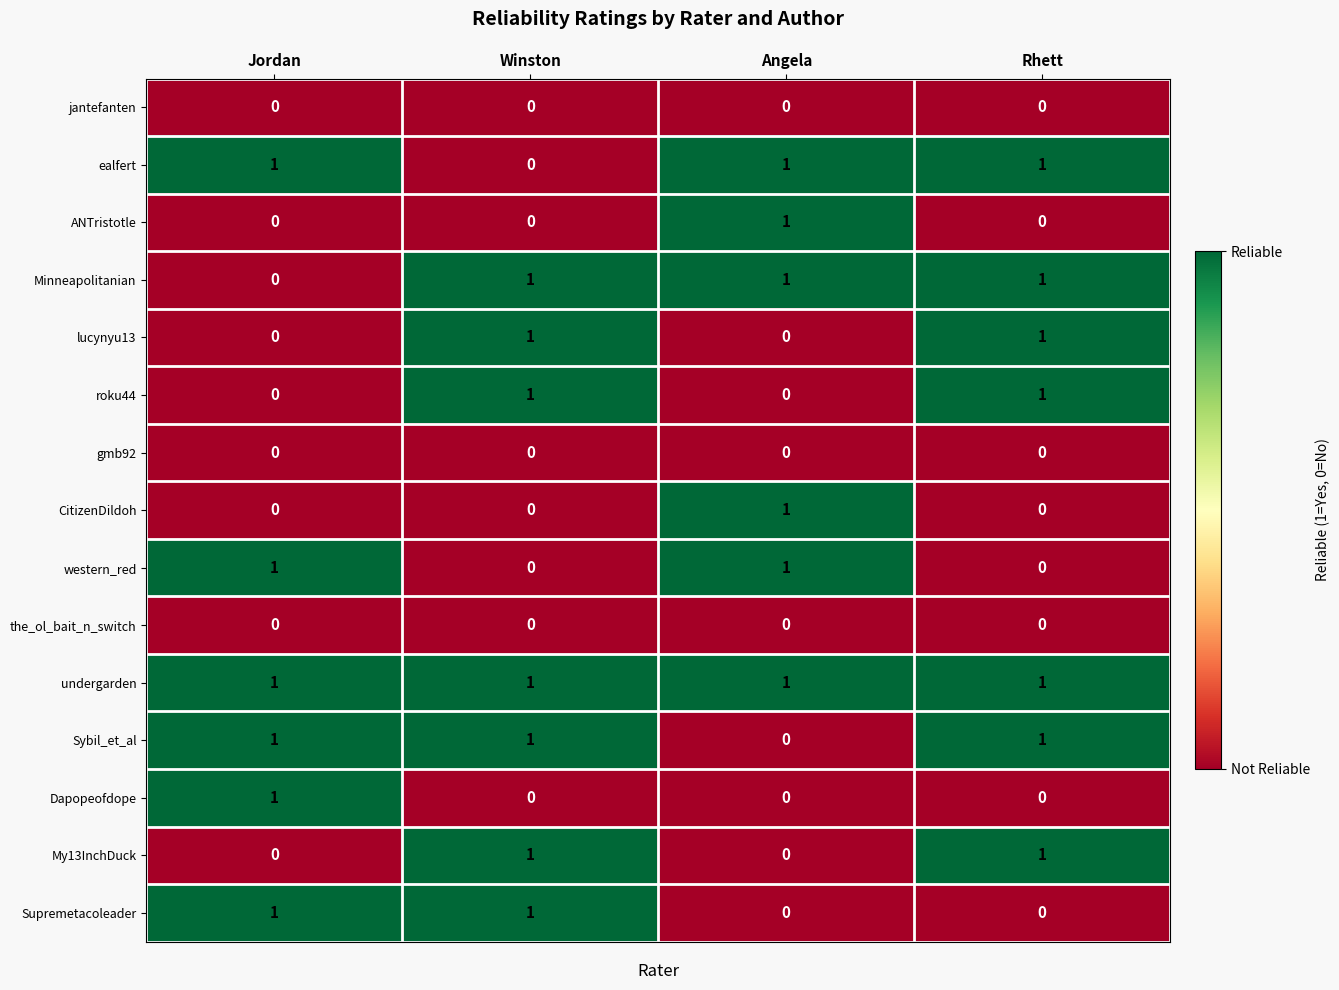

How many values in the roku44 series are below 1?

2